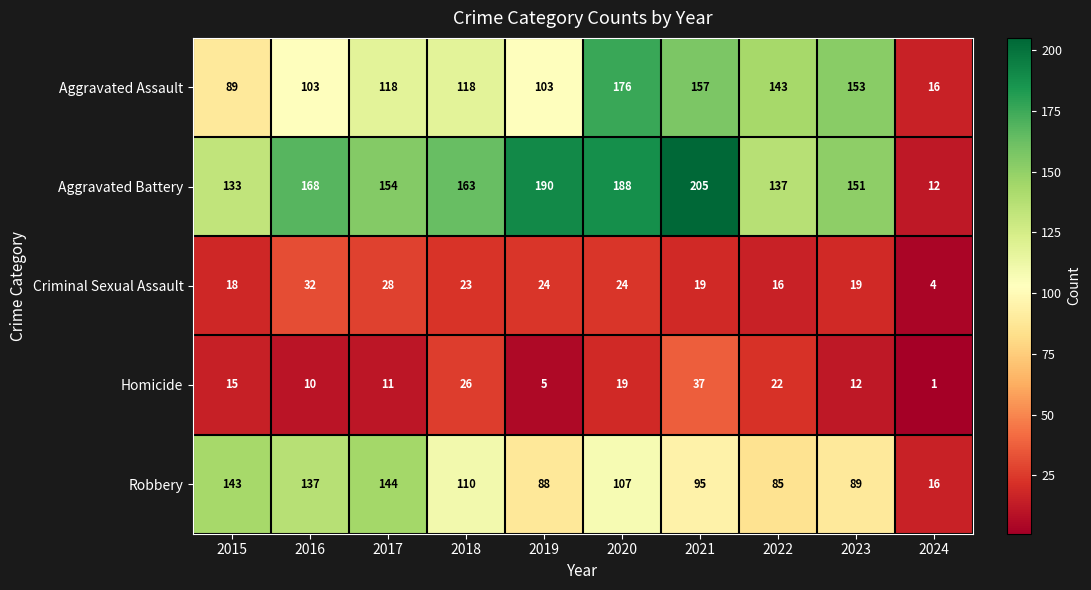

At how many categories does at least one series exceed 52?

9